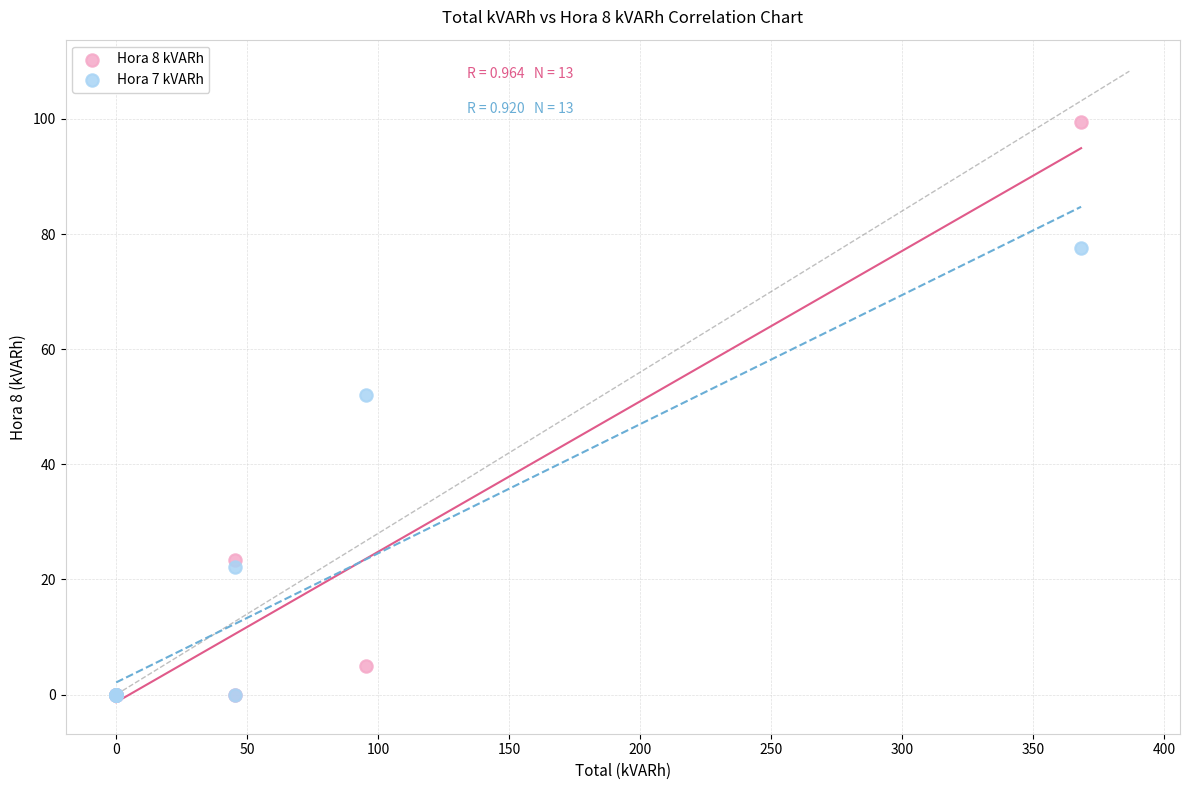

Across all series, what Y value is closest to 49?

52.0